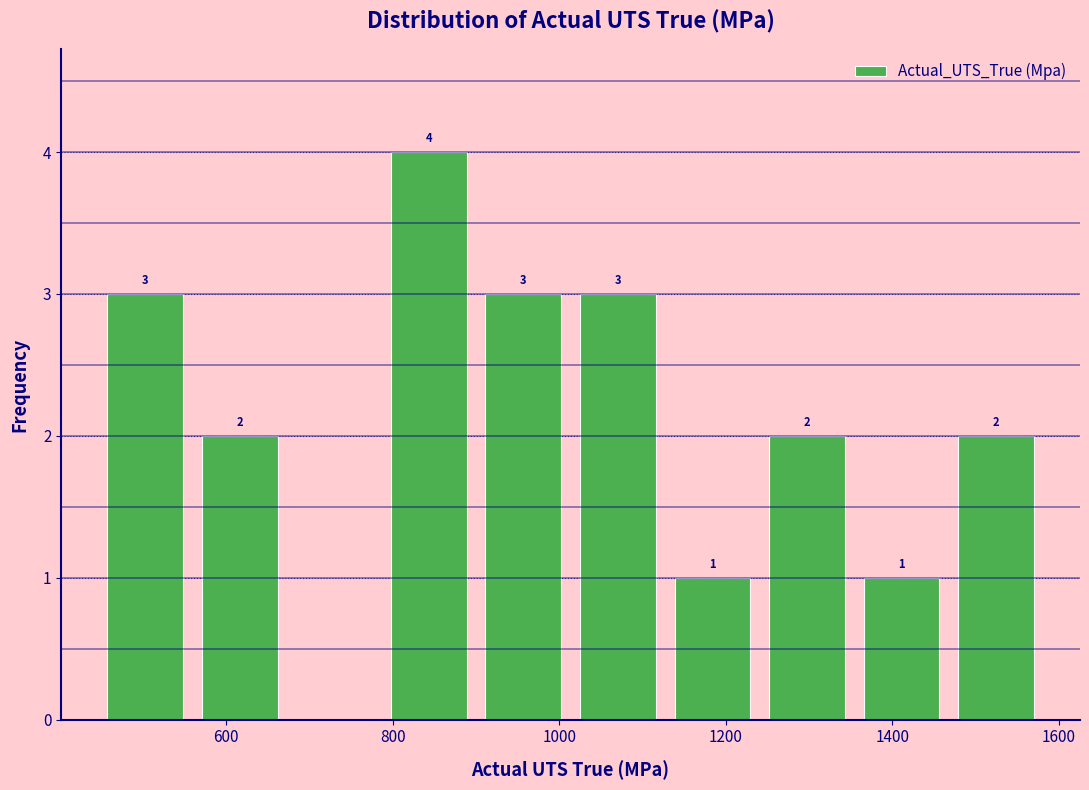

Which range on the x-axis has the tallest bar?

780 to 900